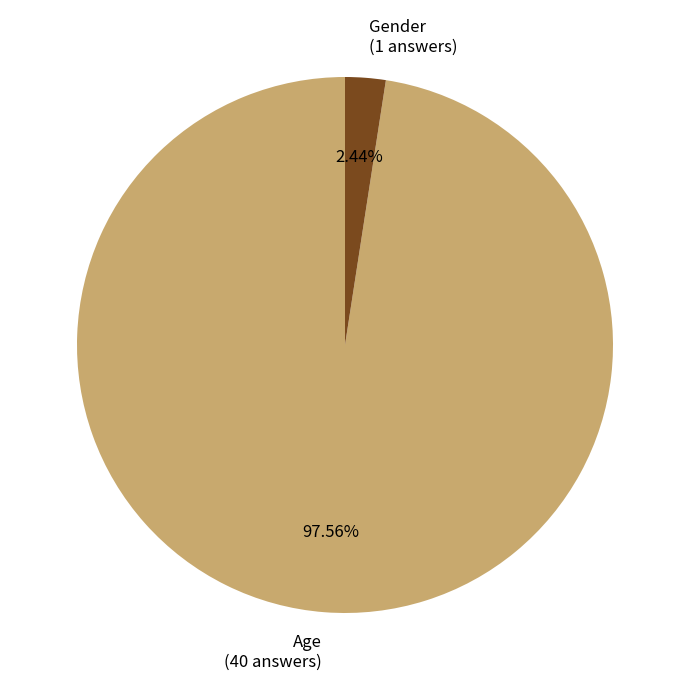

Count the number of slices in the pie.

2